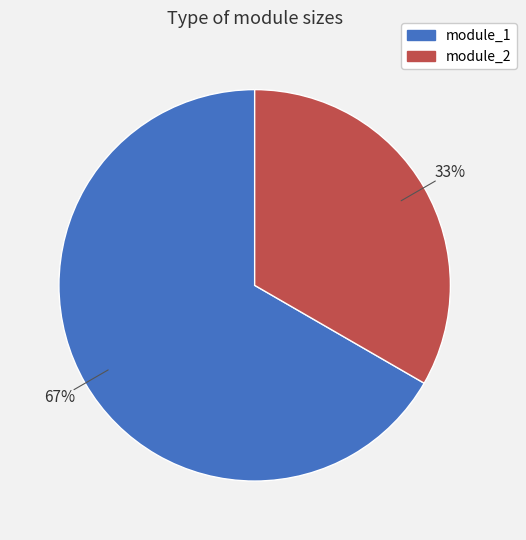

Does module_2 represent more than half of the total?

No